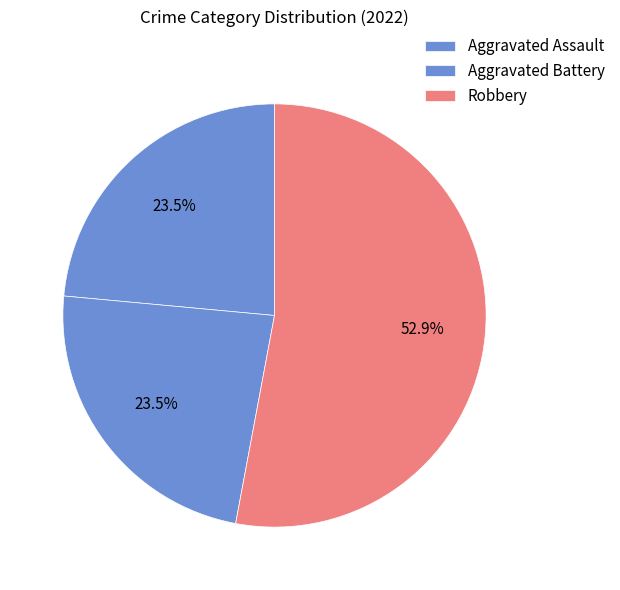

What percentage do Aggravated Assault and Robbery together represent?

76.5%